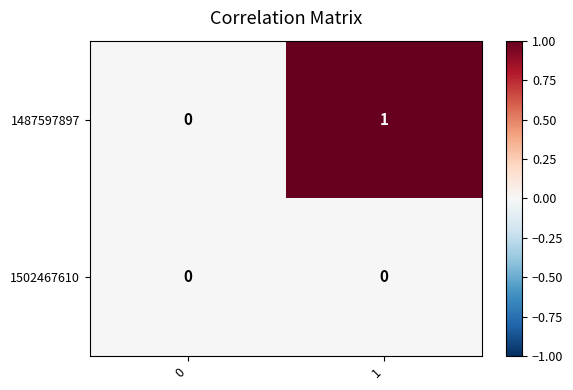

What is the difference between the highest and lowest values at 1?

1